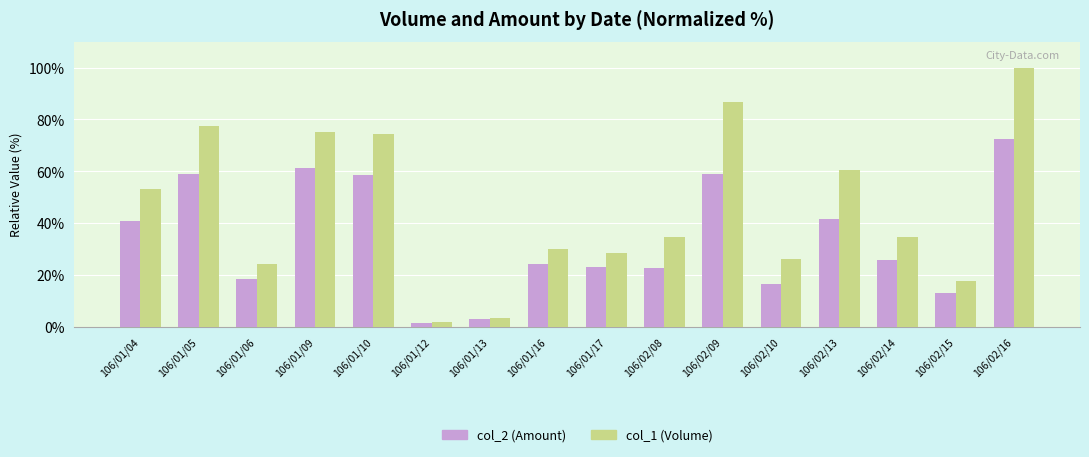

The value of col_1 (Volume) at 106/02/10 is 26.2. True or false?

True